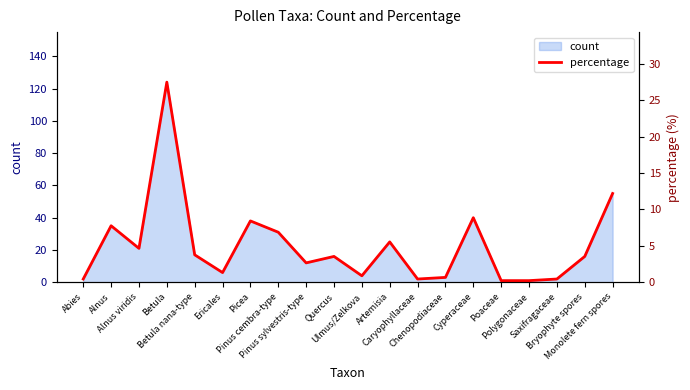

What is the difference between the values at Cyperaceae and Chenopodiaceae?

8.2